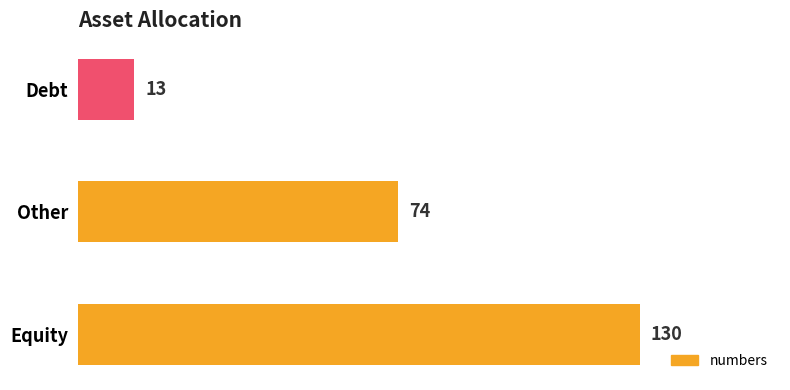

What is the difference between the maximum and minimum values?

117